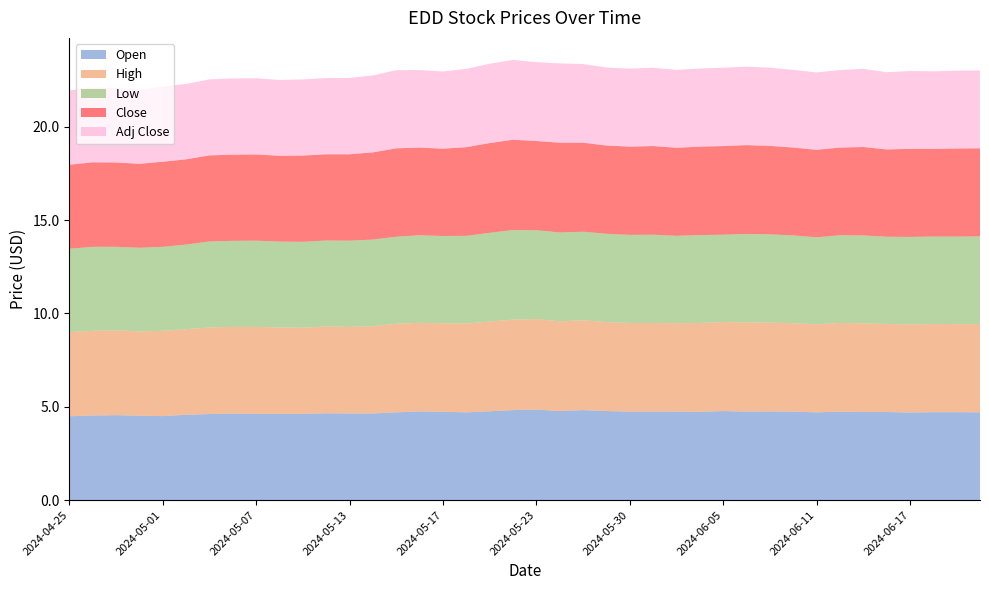

Reading left to right, transcribe all the data shown in this chart.

Open: 2024-04-25=4.5	2024-04-26=4.5	2024-04-29=4.6	2024-04-30=4.5	2024-05-01=4.5	2024-05-02=4.6	2024-05-03=4.6	2024-05-06=4.6	2024-05-07=4.6	2024-05-08=4.6	2024-05-09=4.6	2024-05-10=4.7	2024-05-13=4.6	2024-05-14=4.6	2024-05-15=4.7	2024-05-16=4.8	2024-05-17=4.7	2024-05-20=4.7	2024-05-21=4.8	2024-05-22=4.8	2024-05-23=4.8	2024-05-24=4.8	2024-05-28=4.8	2024-05-29=4.8	2024-05-30=4.7	2024-05-31=4.7	2024-06-03=4.7	2024-06-04=4.7	2024-06-05=4.8	2024-06-06=4.7	2024-06-07=4.8	2024-06-10=4.7	2024-06-11=4.7	2024-06-12=4.7	2024-06-13=4.7	2024-06-14=4.7	2024-06-17=4.7	2024-06-18=4.7	2024-06-20=4.7	2024-06-21=4.7
High: 2024-04-25=4.5	2024-04-26=4.5	2024-04-29=4.6	2024-04-30=4.5	2024-05-01=4.6	2024-05-02=4.6	2024-05-03=4.6	2024-05-06=4.7	2024-05-07=4.7	2024-05-08=4.6	2024-05-09=4.6	2024-05-10=4.7	2024-05-13=4.6	2024-05-14=4.7	2024-05-15=4.8	2024-05-16=4.8	2024-05-17=4.7	2024-05-20=4.8	2024-05-21=4.8	2024-05-22=4.8	2024-05-23=4.8	2024-05-24=4.8	2024-05-28=4.8	2024-05-29=4.8	2024-05-30=4.8	2024-05-31=4.8	2024-06-03=4.7	2024-06-04=4.8	2024-06-05=4.8	2024-06-06=4.8	2024-06-07=4.8	2024-06-10=4.7	2024-06-11=4.7	2024-06-12=4.8	2024-06-13=4.8	2024-06-14=4.7	2024-06-17=4.7	2024-06-18=4.7	2024-06-20=4.7	2024-06-21=4.7
Low: 2024-04-25=4.5	2024-04-26=4.5	2024-04-29=4.5	2024-04-30=4.5	2024-05-01=4.5	2024-05-02=4.5	2024-05-03=4.6	2024-05-06=4.6	2024-05-07=4.6	2024-05-08=4.6	2024-05-09=4.6	2024-05-10=4.6	2024-05-13=4.6	2024-05-14=4.6	2024-05-15=4.7	2024-05-16=4.7	2024-05-17=4.7	2024-05-20=4.7	2024-05-21=4.8	2024-05-22=4.8	2024-05-23=4.8	2024-05-24=4.8	2024-05-28=4.7	2024-05-29=4.7	2024-05-30=4.7	2024-05-31=4.7	2024-06-03=4.7	2024-06-04=4.7	2024-06-05=4.7	2024-06-06=4.7	2024-06-07=4.7	2024-06-10=4.7	2024-06-11=4.7	2024-06-12=4.7	2024-06-13=4.7	2024-06-14=4.7	2024-06-17=4.7	2024-06-18=4.7	2024-06-20=4.7	2024-06-21=4.7
Close: 2024-04-25=4.5	2024-04-26=4.5	2024-04-29=4.5	2024-04-30=4.5	2024-05-01=4.6	2024-05-02=4.6	2024-05-03=4.6	2024-05-06=4.6	2024-05-07=4.6	2024-05-08=4.6	2024-05-09=4.6	2024-05-10=4.6	2024-05-13=4.6	2024-05-14=4.7	2024-05-15=4.7	2024-05-16=4.7	2024-05-17=4.7	2024-05-20=4.8	2024-05-21=4.8	2024-05-22=4.8	2024-05-23=4.8	2024-05-24=4.8	2024-05-28=4.8	2024-05-29=4.7	2024-05-30=4.7	2024-05-31=4.8	2024-06-03=4.7	2024-06-04=4.7	2024-06-05=4.8	2024-06-06=4.8	2024-06-07=4.7	2024-06-10=4.7	2024-06-11=4.7	2024-06-12=4.7	2024-06-13=4.7	2024-06-14=4.7	2024-06-17=4.7	2024-06-18=4.7	2024-06-20=4.7	2024-06-21=4.7
Adj Close: 2024-04-25=4.0	2024-04-26=4.0	2024-04-29=4.0	2024-04-30=4.0	2024-05-01=4.0	2024-05-02=4.0	2024-05-03=4.1	2024-05-06=4.1	2024-05-07=4.1	2024-05-08=4.1	2024-05-09=4.1	2024-05-10=4.1	2024-05-13=4.1	2024-05-14=4.1	2024-05-15=4.2	2024-05-16=4.2	2024-05-17=4.1	2024-05-20=4.2	2024-05-21=4.3	2024-05-22=4.3	2024-05-23=4.2	2024-05-24=4.3	2024-05-28=4.2	2024-05-29=4.2	2024-05-30=4.2	2024-05-31=4.2	2024-06-03=4.2	2024-06-04=4.2	2024-06-05=4.2	2024-06-06=4.2	2024-06-07=4.2	2024-06-10=4.2	2024-06-11=4.1	2024-06-12=4.2	2024-06-13=4.2	2024-06-14=4.1	2024-06-17=4.2	2024-06-18=4.2	2024-06-20=4.2	2024-06-21=4.2